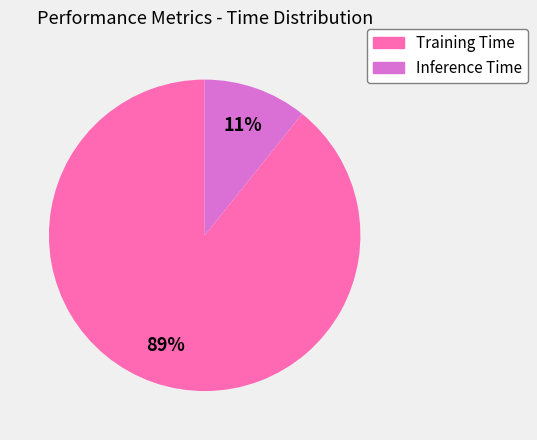

True or false: Training Time accounts for 89% of the total.

True